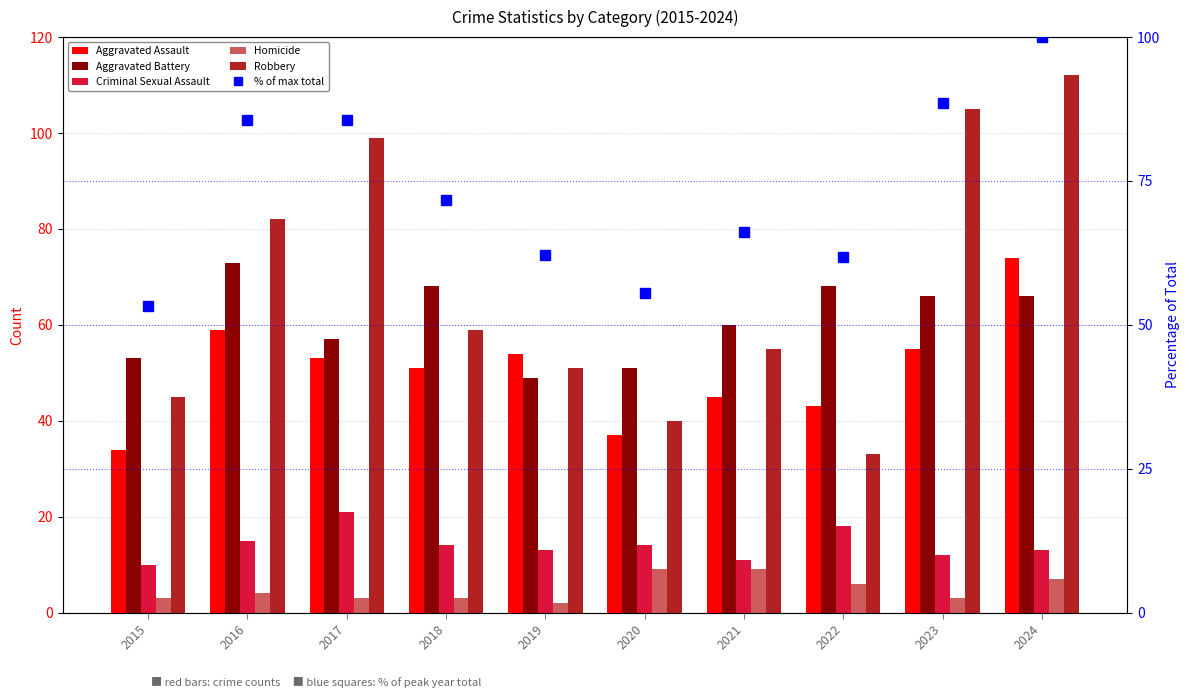

Does the chart contain stacked bars?

No